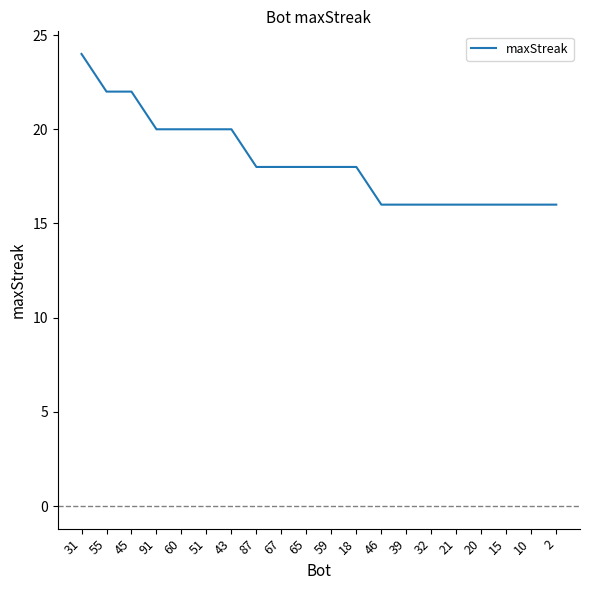

Is it true that the value at 46 is 28?

False